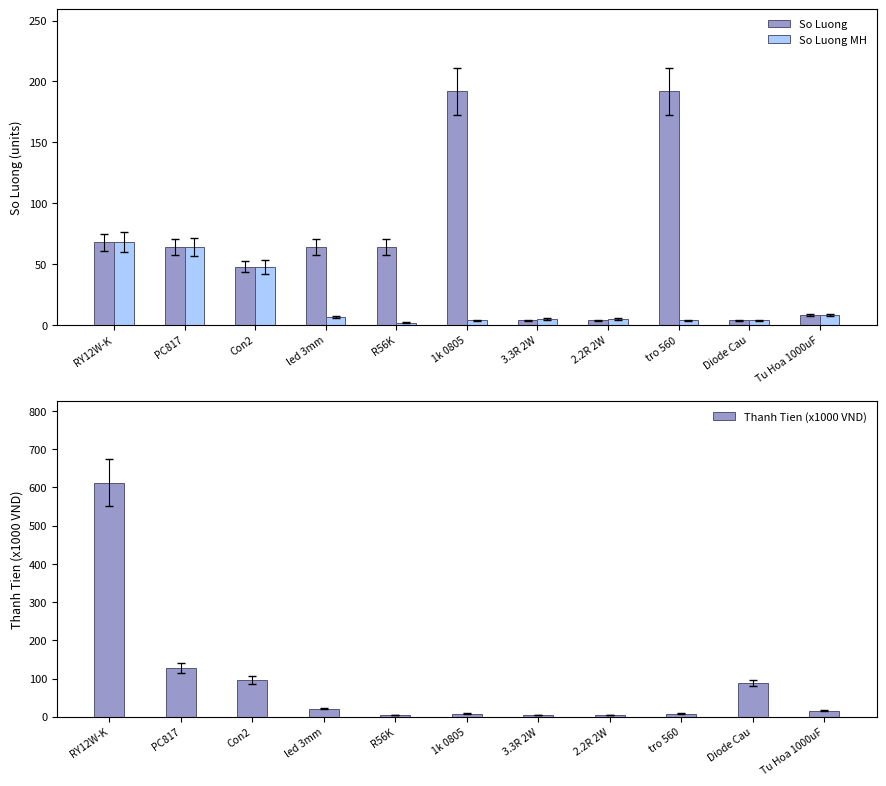

Reading left to right, what are all the values shown in this chart?

So Luong: 68	64	48	64	64	192	4	4	192	4	8
So Luong MH: 68	64	48	7	2	4	5	5	4	4	8
Thanh Tien (x1000 VND): 612	128	96	21	4	8	5	5	8	88	16